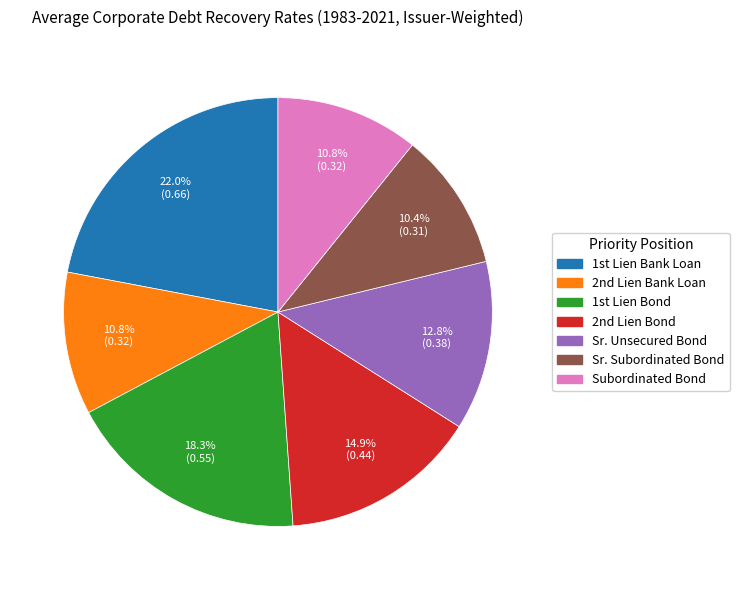

What is the largest slice in the pie chart?

1st Lien Bank Loan